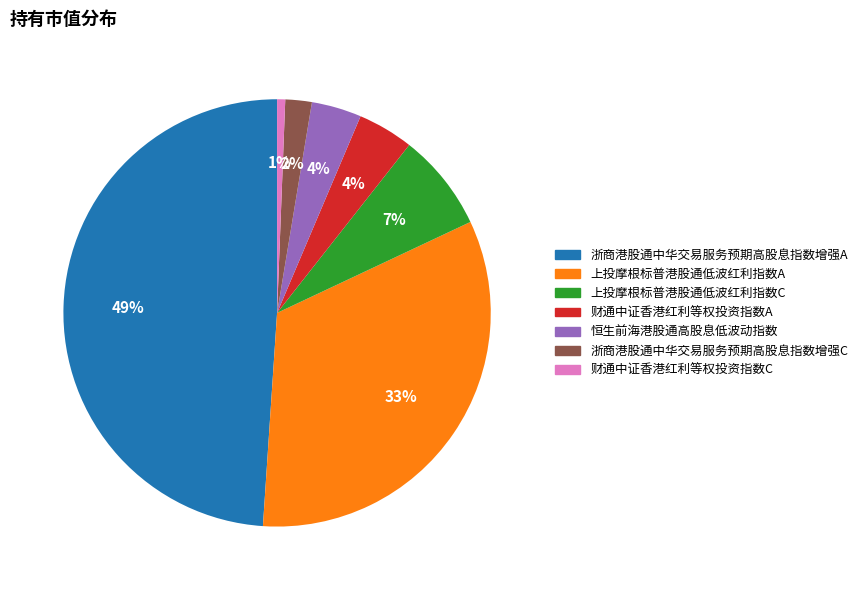

Is it true that 恒生前海港股通高股息低波动指数 is 4% of the pie?

True